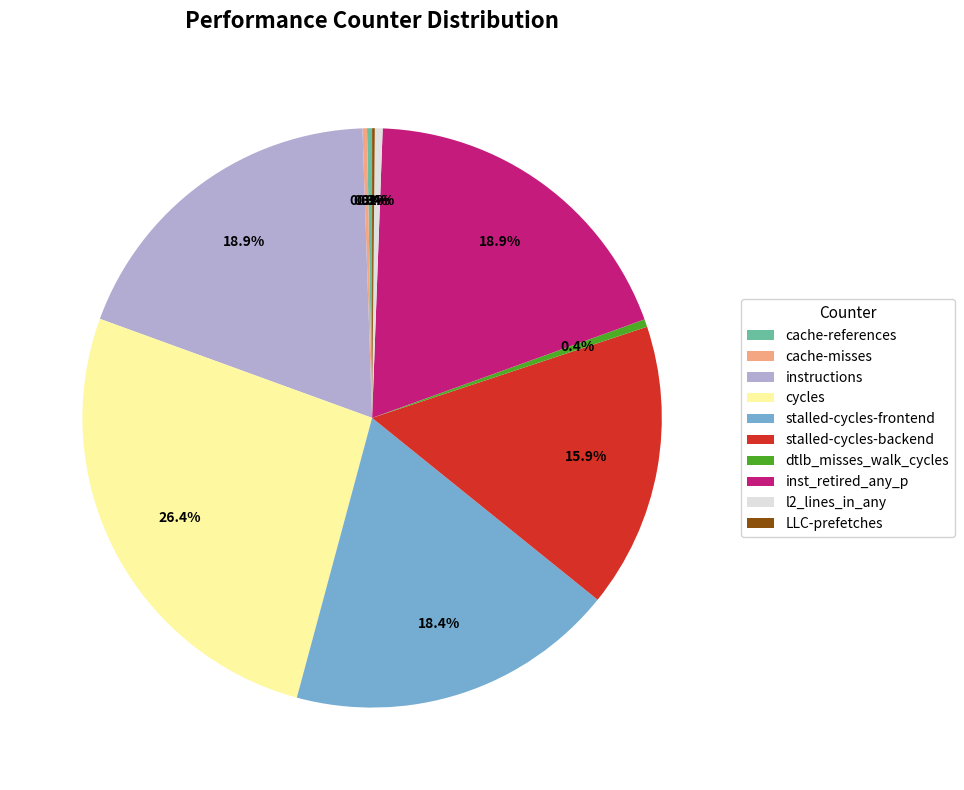

Is there a majority slice in this chart?

No